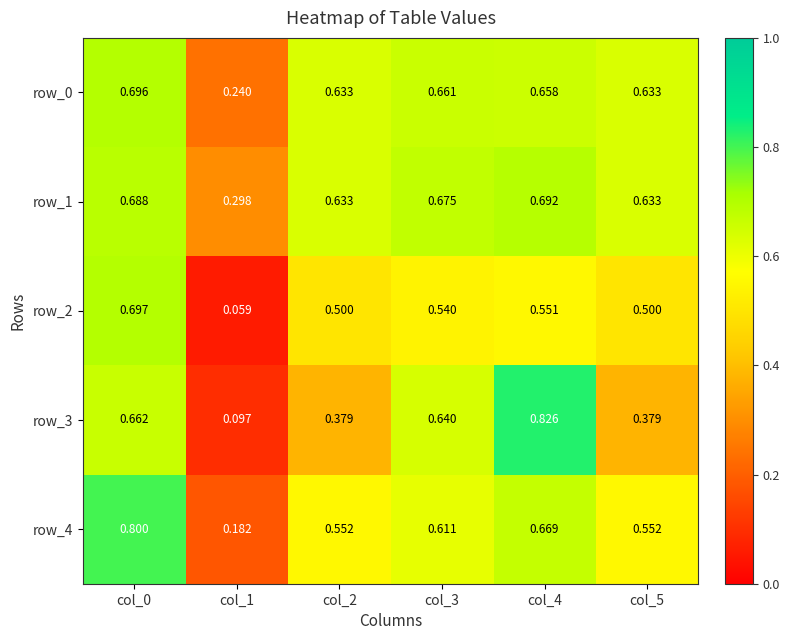

Which label corresponds to the largest value in the chart?

col_4